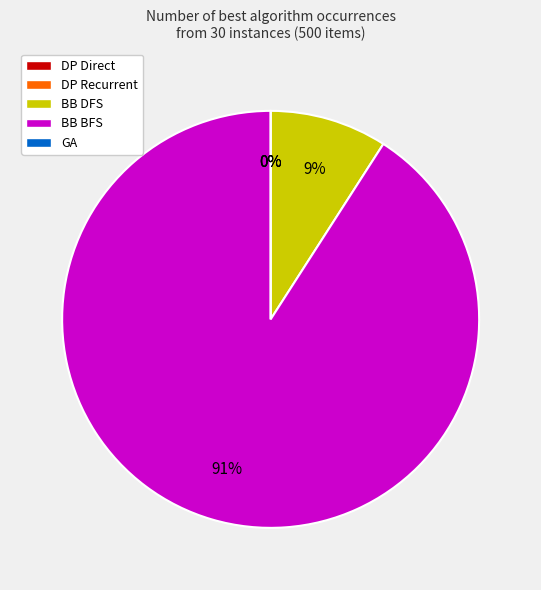

Count the number of slices in the pie.

5